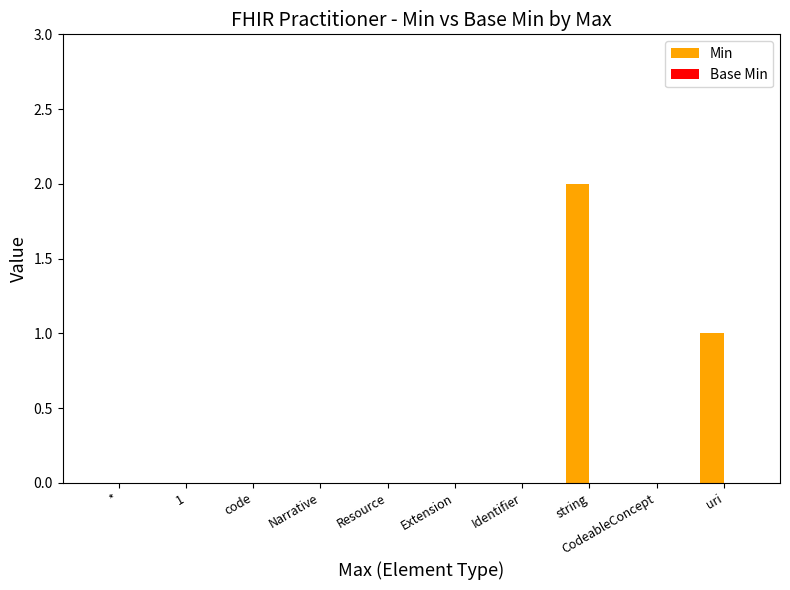

What is the sum of all values?

3